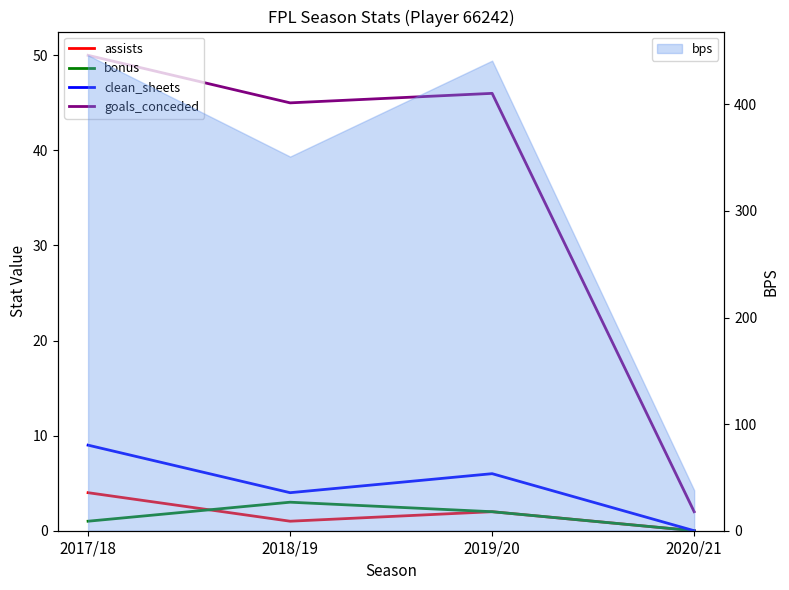

In bps, how many points are lower than both neighbors (excluding endpoints)?

1